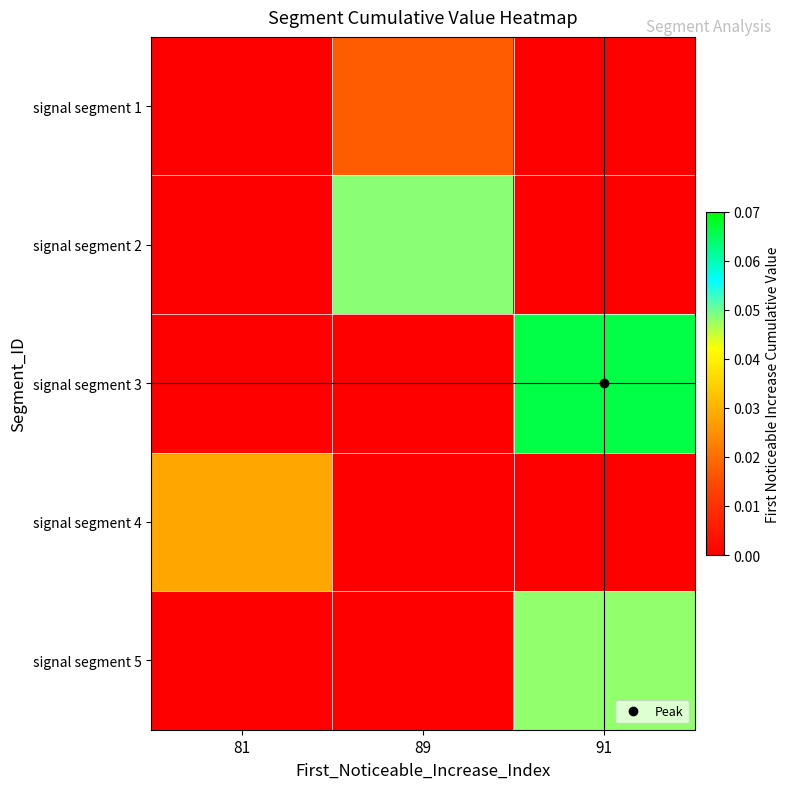

Rank the series at 81 from highest to lowest value.

signal segment 4, signal segment 1, signal segment 2, signal segment 3, signal segment 5